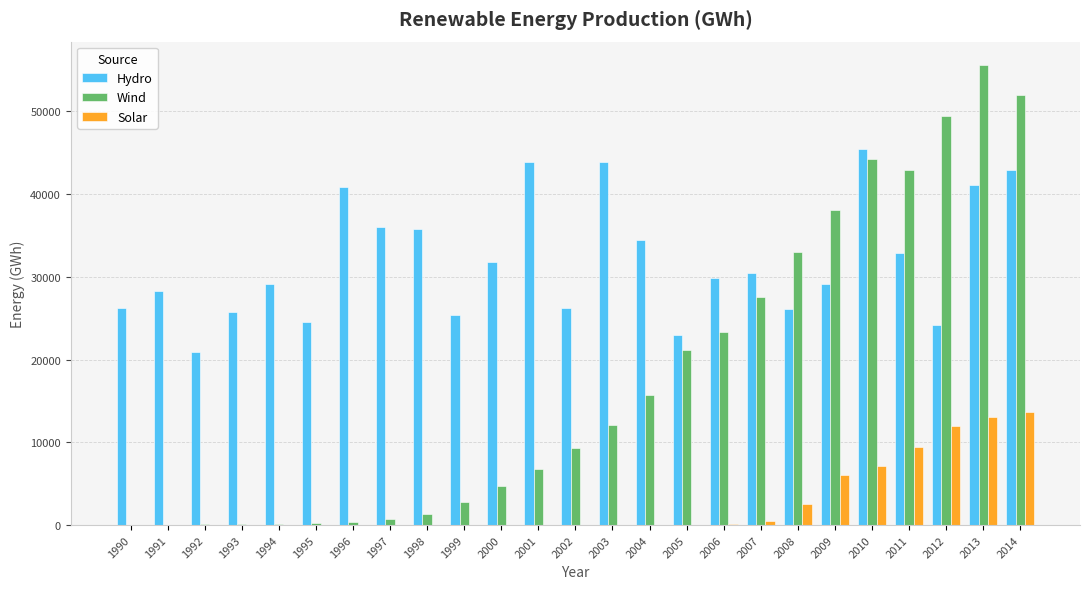

How many categories are shown in the chart?

25